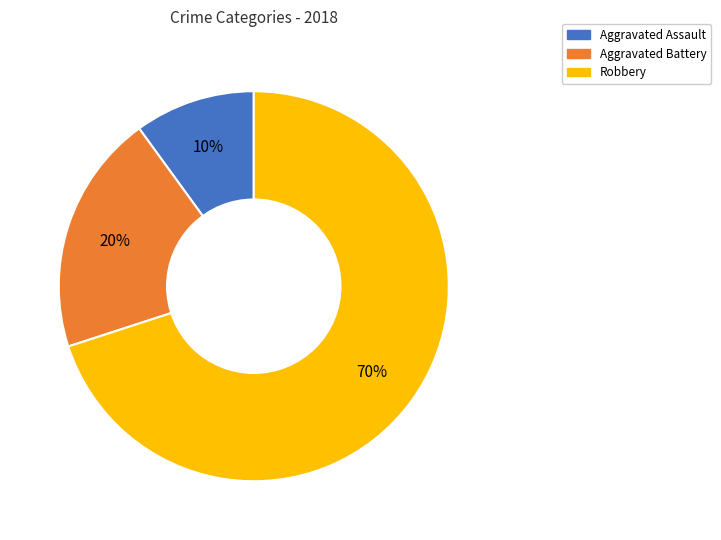

Is the sum of Aggravated Battery and Robbery greater than half?

Yes